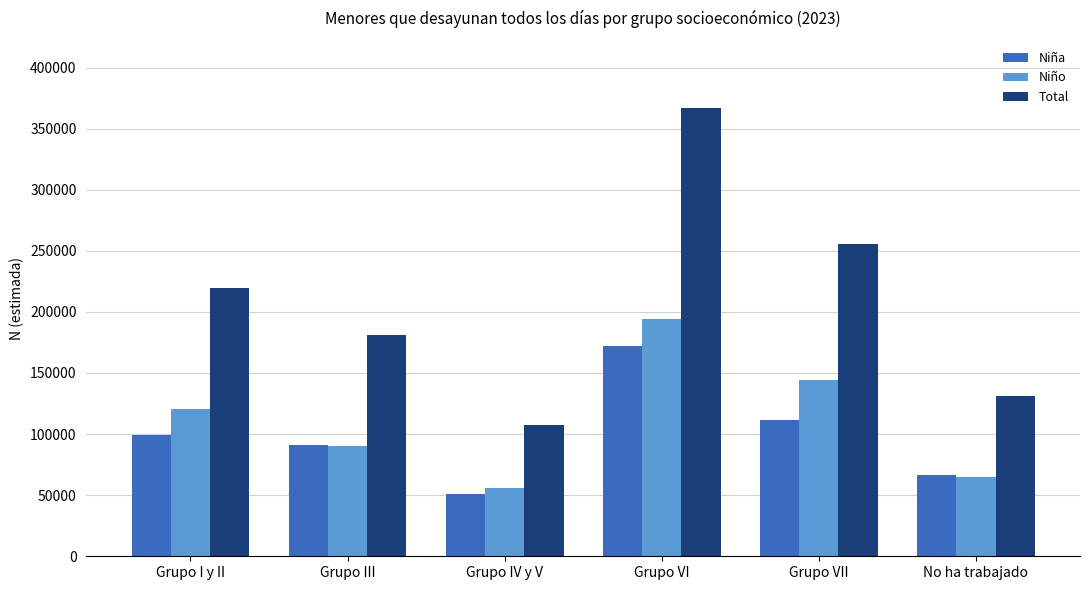

Count the number of categories in the chart.

6